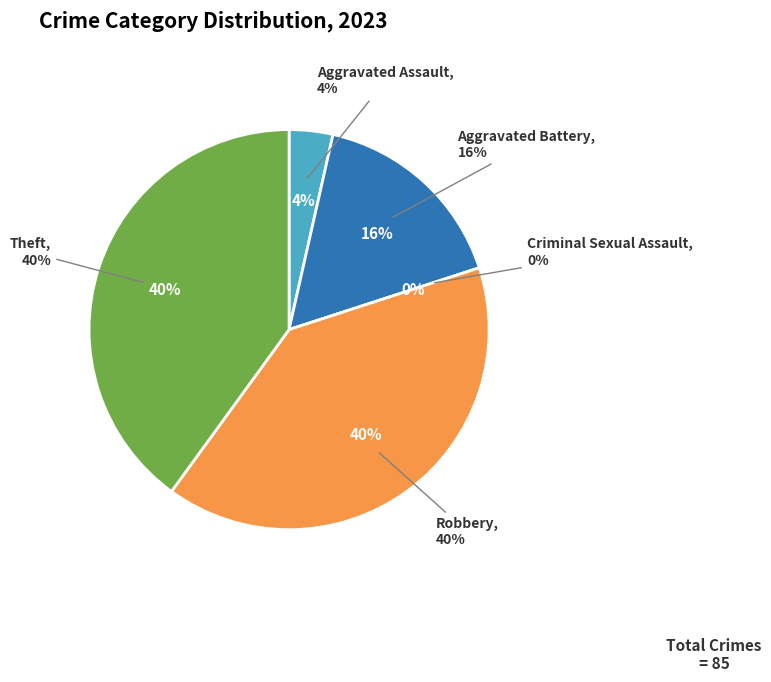

To the nearest percent, what is the average slice percentage?

20%